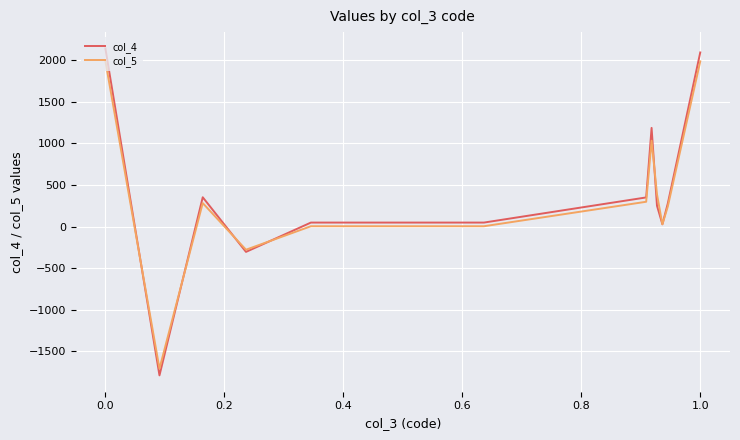

What is the maximum value for col_4?

2139